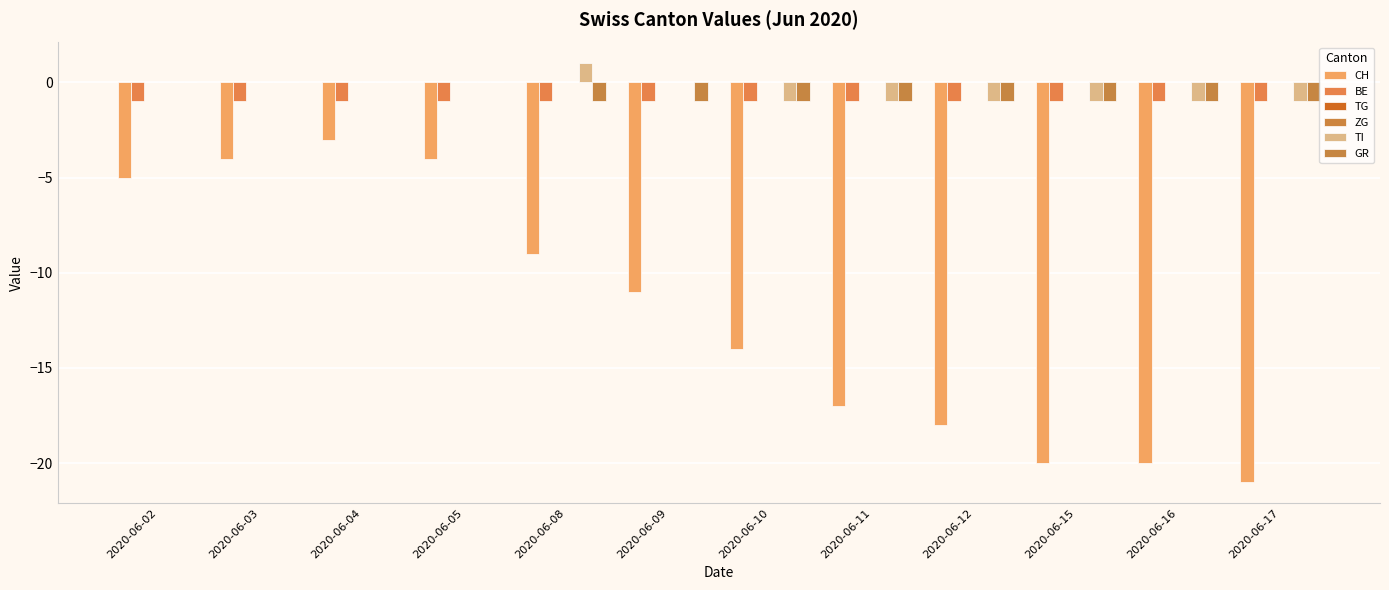

True or false: TI has a value of -1 at 2020-06-15.

False